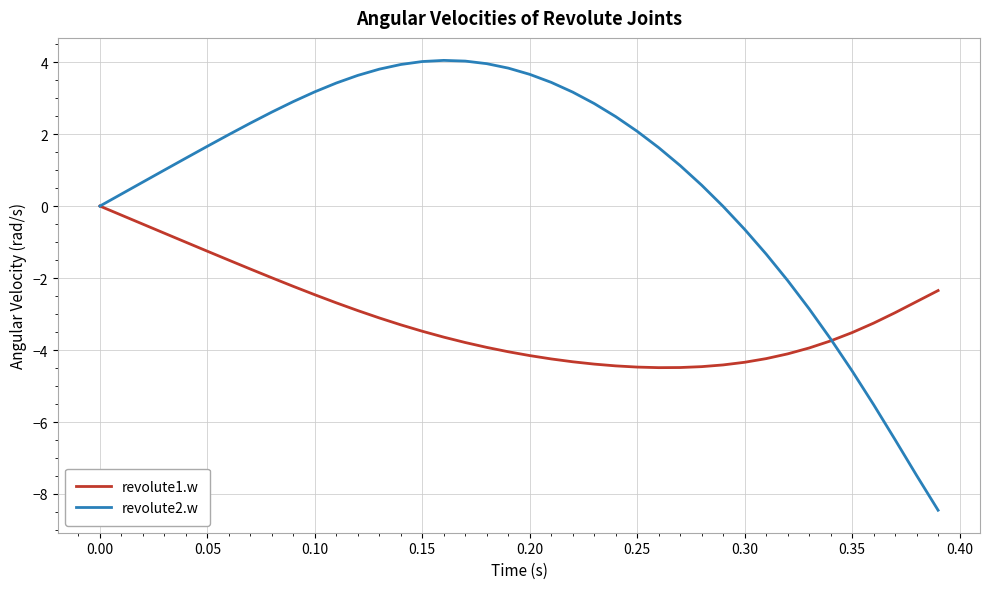

How many lines are shown in the chart?

2